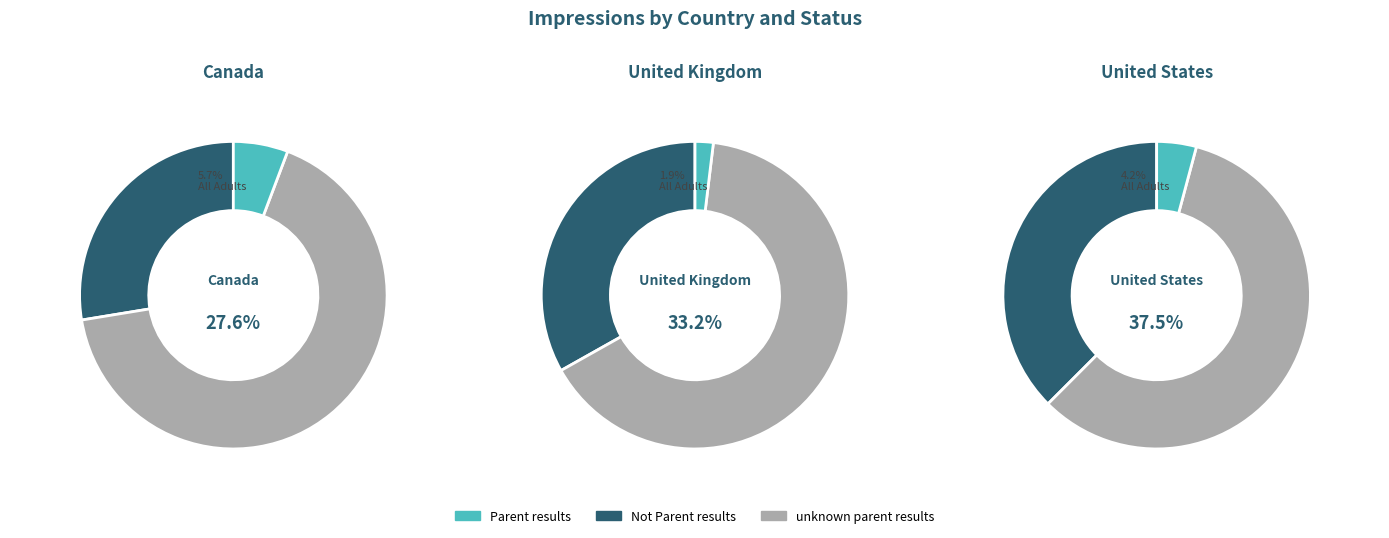

How many slices are in this pie chart?

3